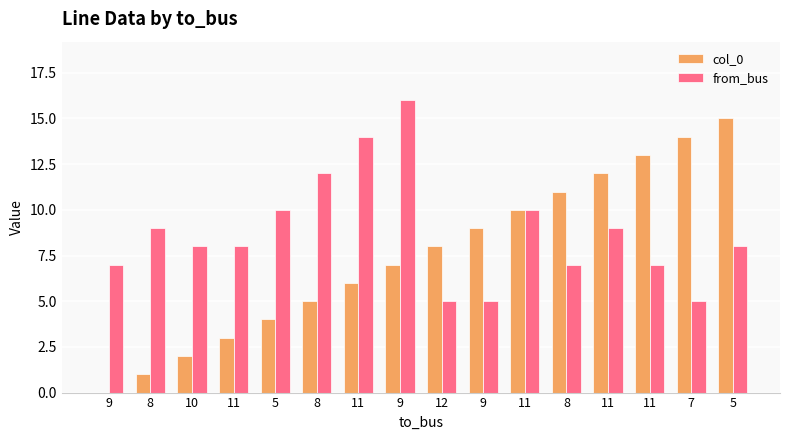

How many categories are shown in the chart?

16